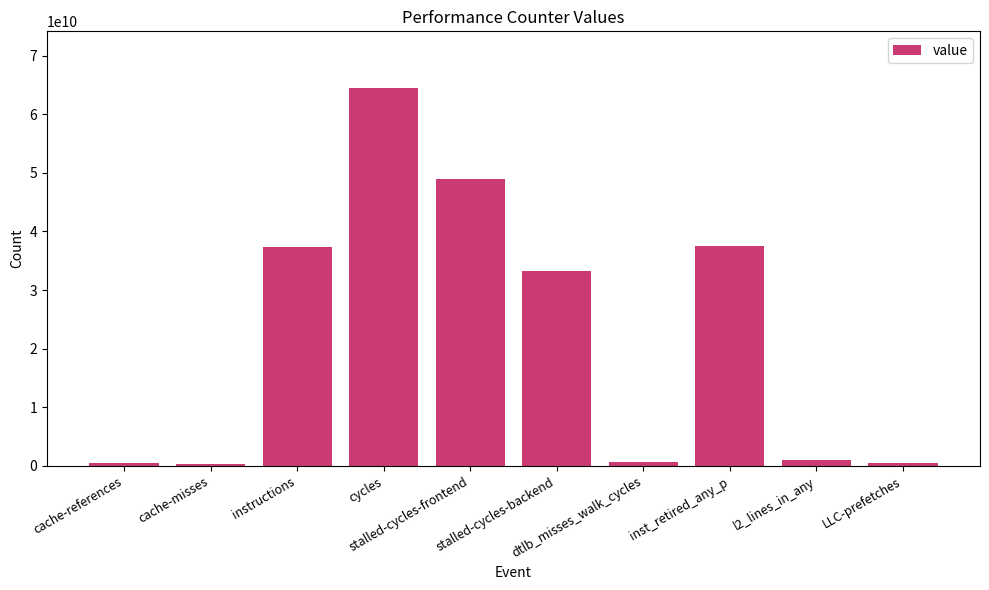

How many categories are shown in the chart?

10